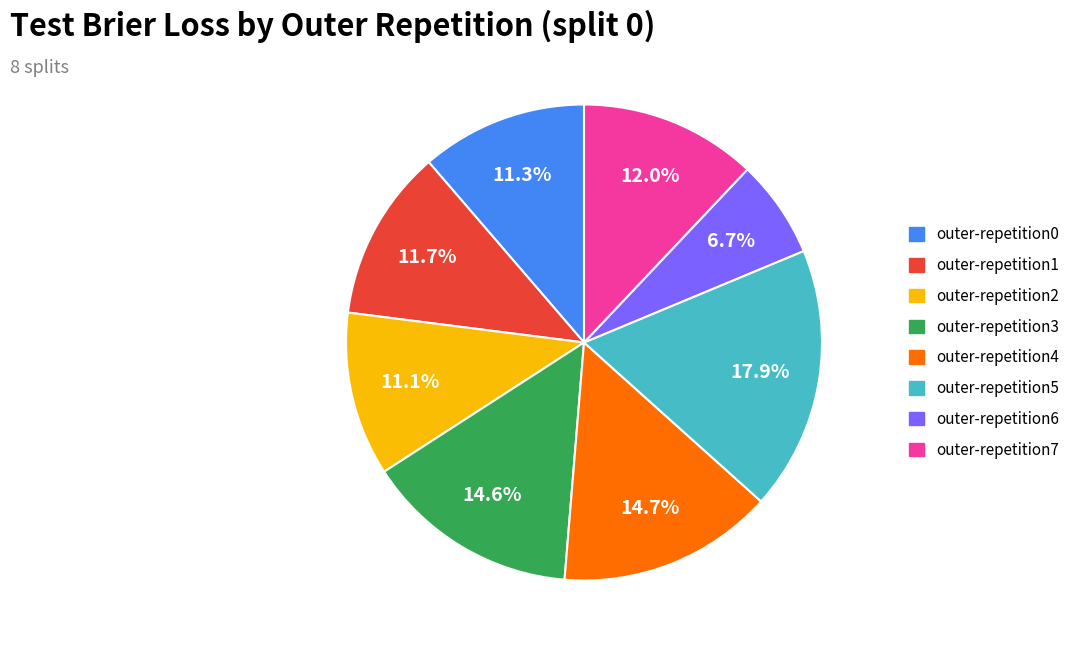

To the nearest percent, what portion does outer-repetition4 represent?

15%